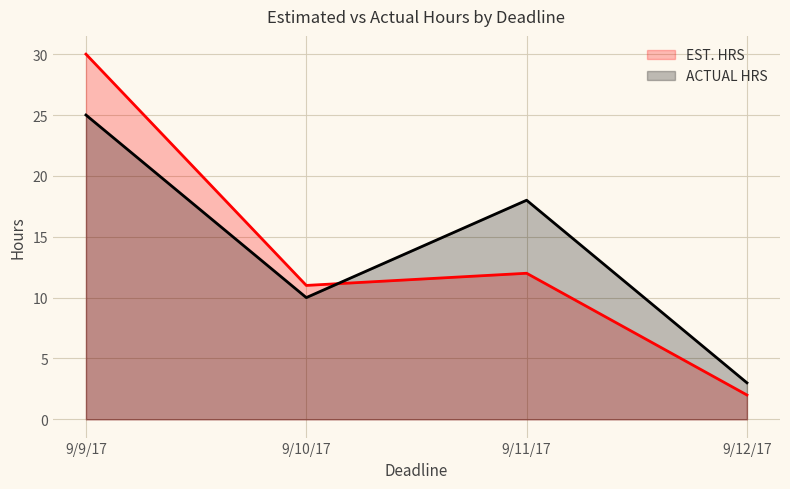

Where do ACTUAL HRS and EST. HRS first cross each other?

9/10/17 and 9/11/17